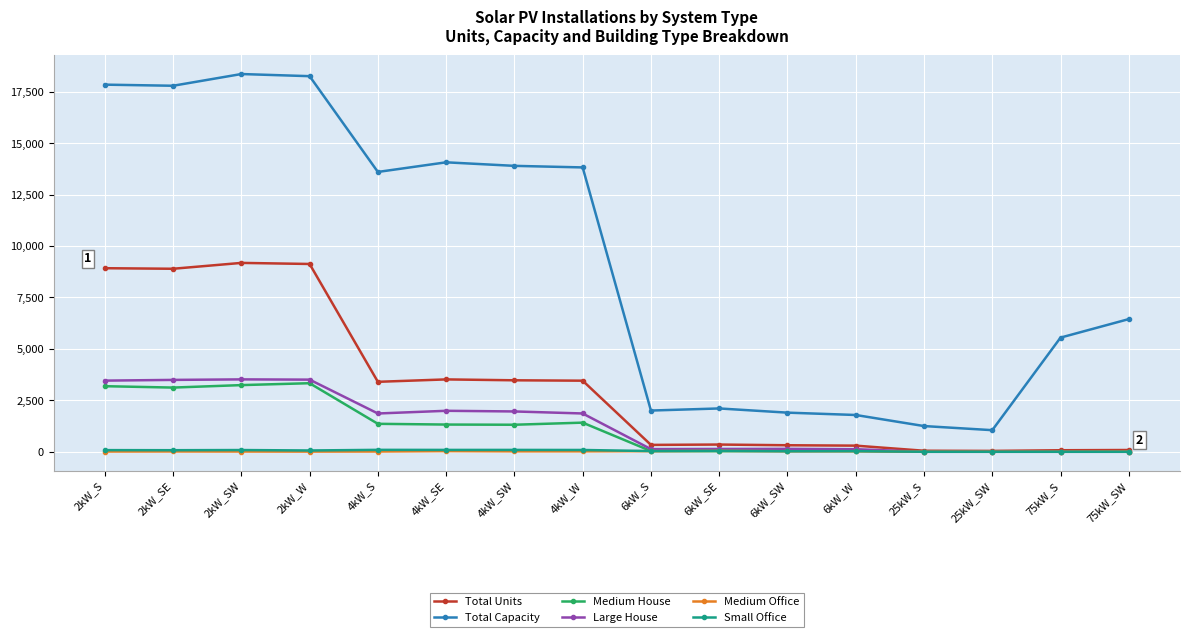

Which series has the largest total across all categories?

Total Capacity